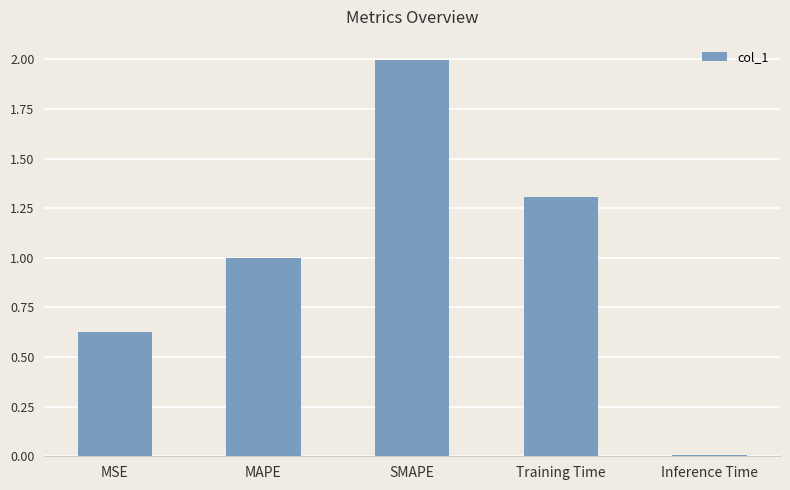

What position from the left is Inference Time?

5